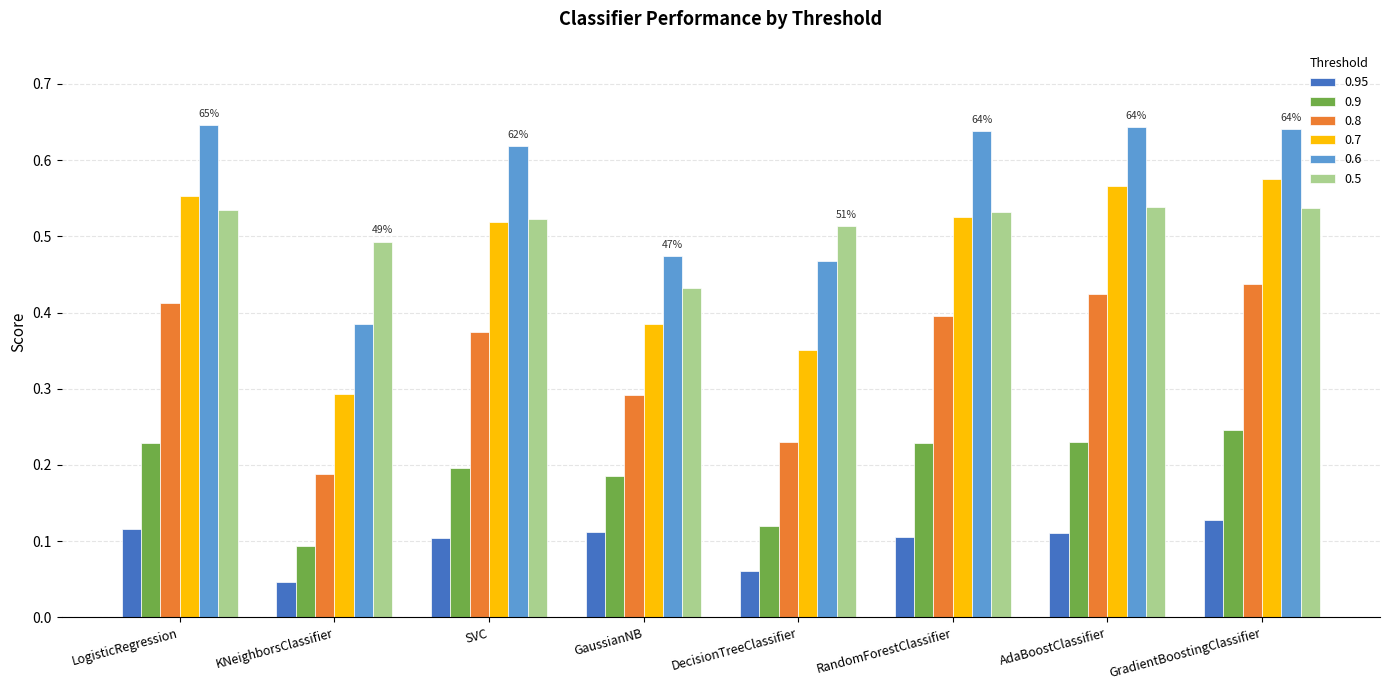

What is the sum of all 0.9 values?

1.5